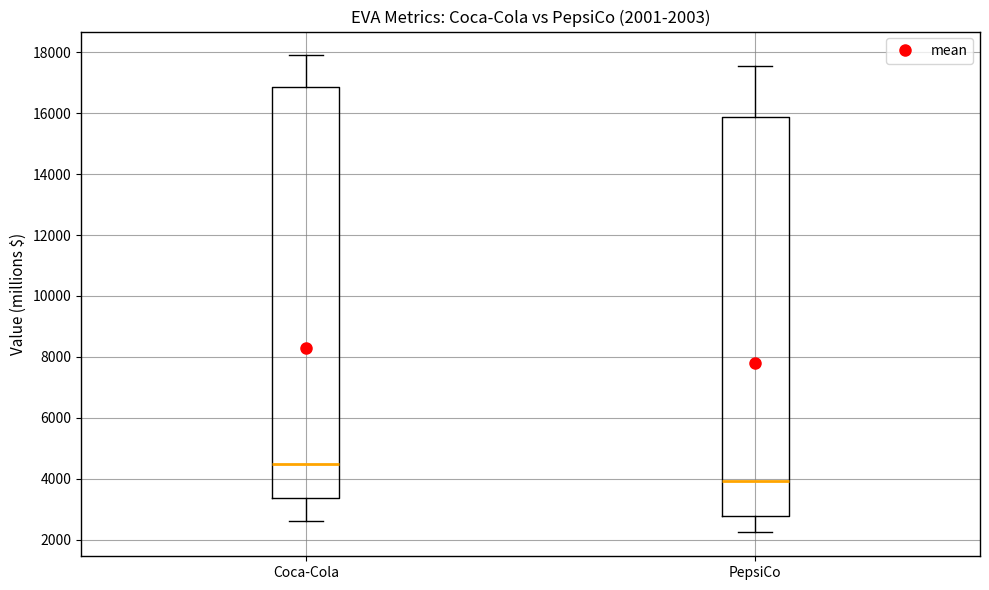

Which box has the lowest median line?

PepsiCo